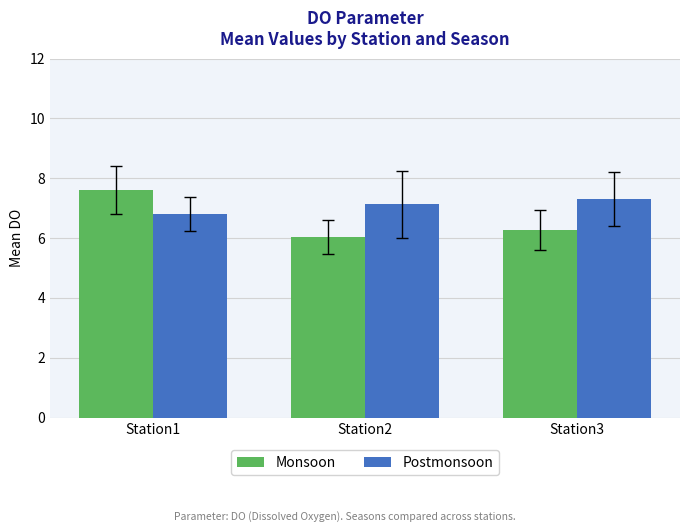

How many data points in Postmonsoon are above 7?

2